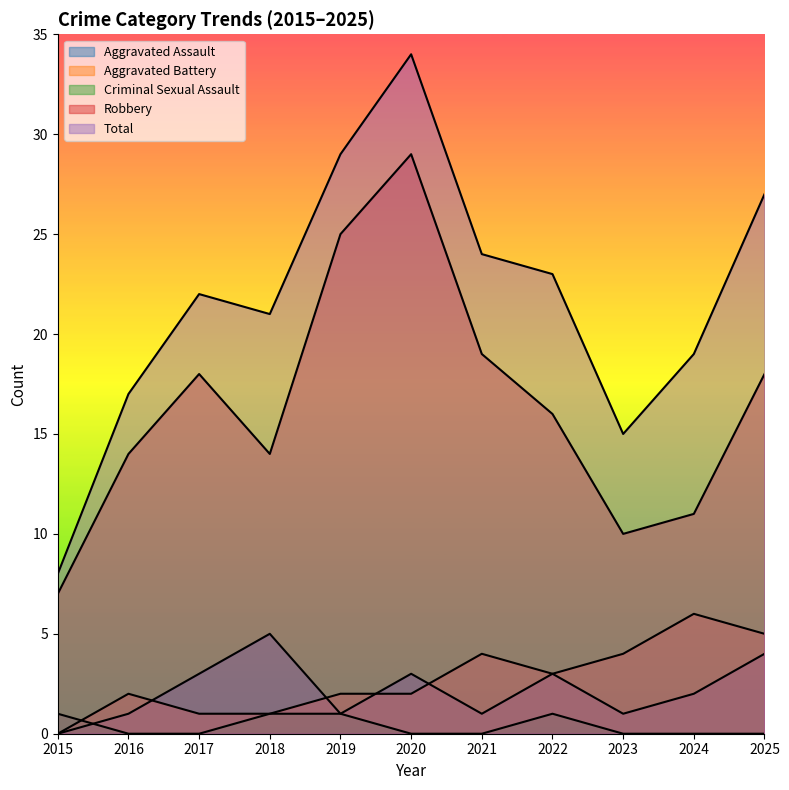

What is the lowest value of the Robbery series?

7